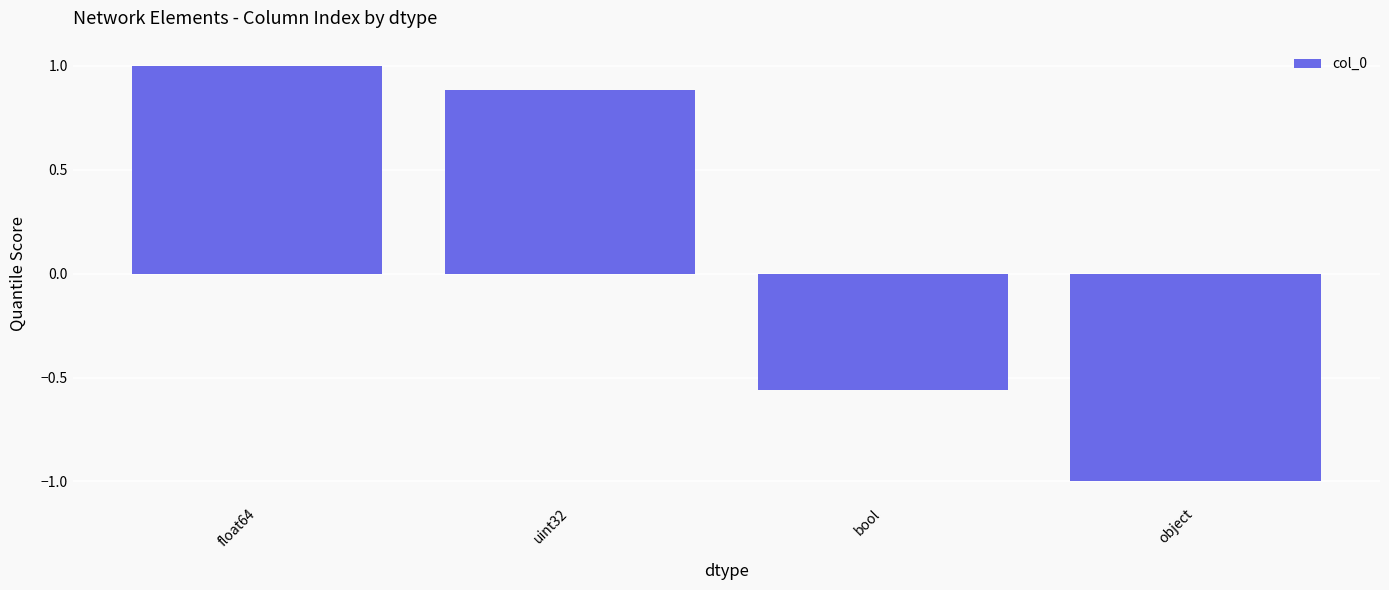

Does the chart contain any negative values?

Yes